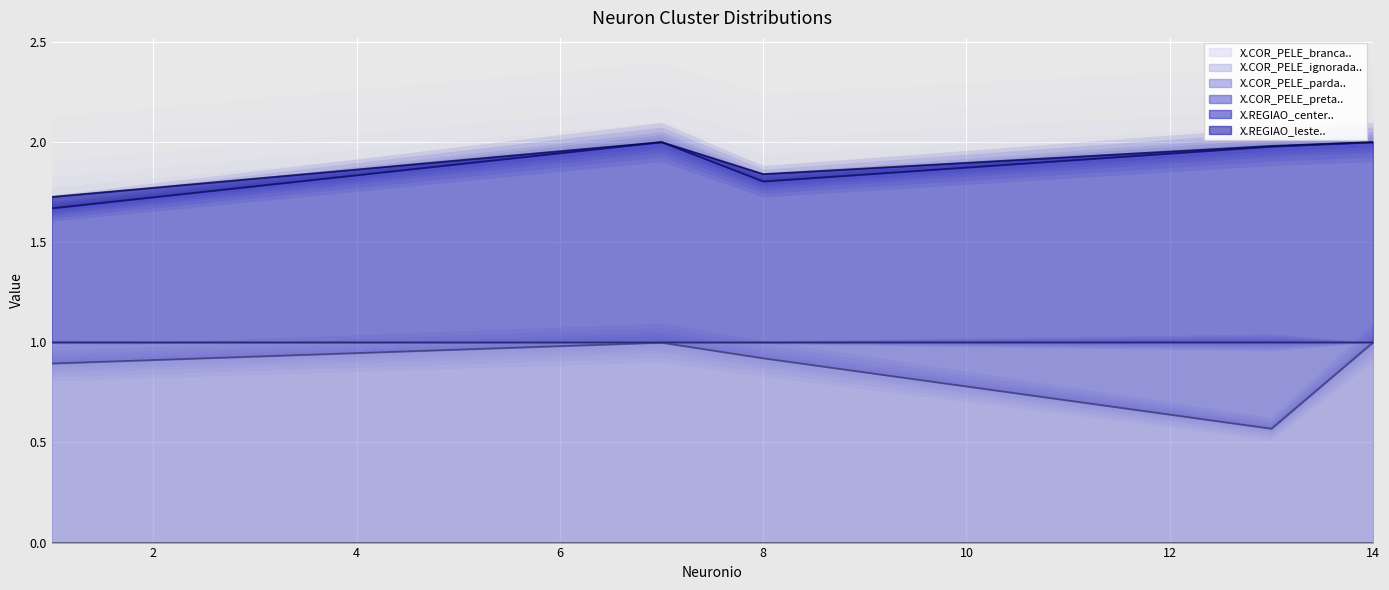

What is the difference between the maximum and minimum values in the X.REGIAO_leste.. series?

0.3